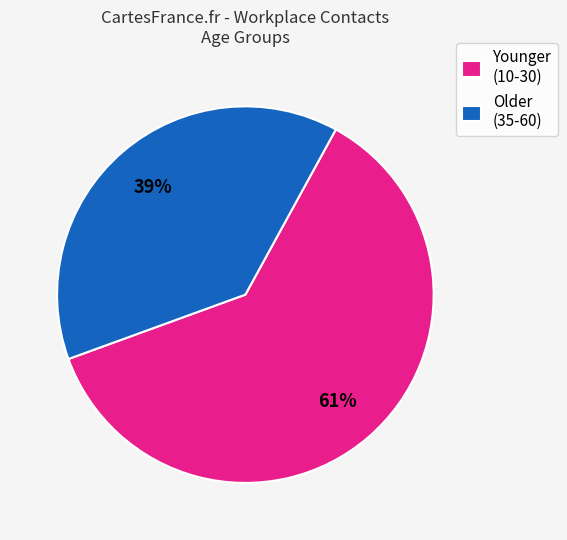

How many segments does this pie chart have?

2